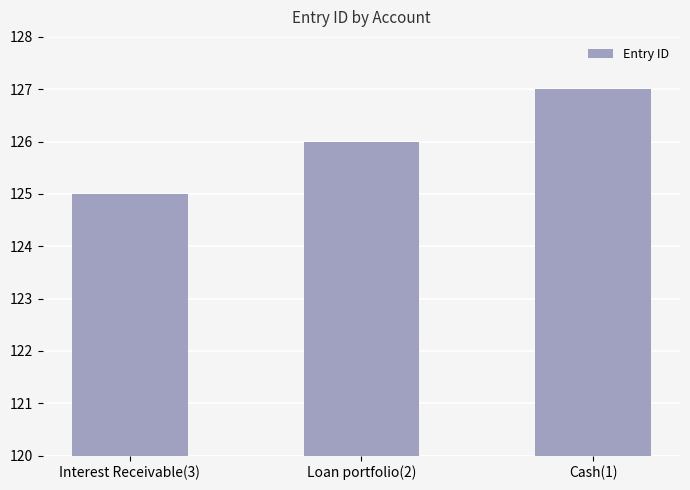

Count the number of categories in the chart.

3